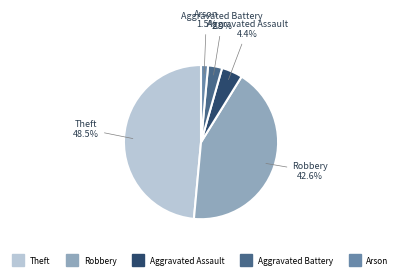

Is there any slice that represents more than half of the pie?

No